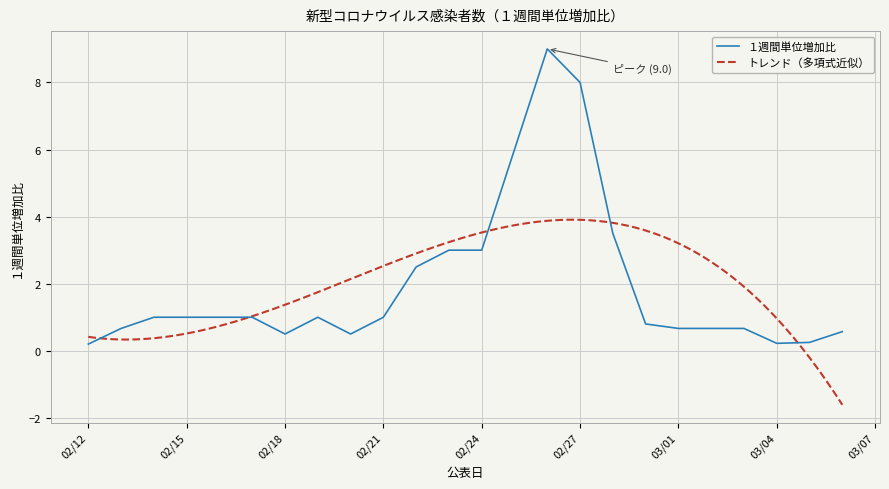

What is the maximum value for １週間単位増加比?

9.0